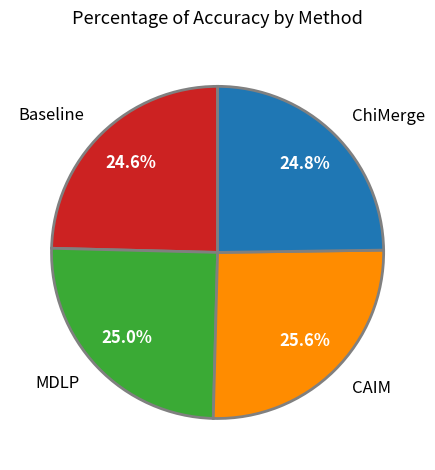

The ChiMerge slice represents 18% of the pie. True or false?

False